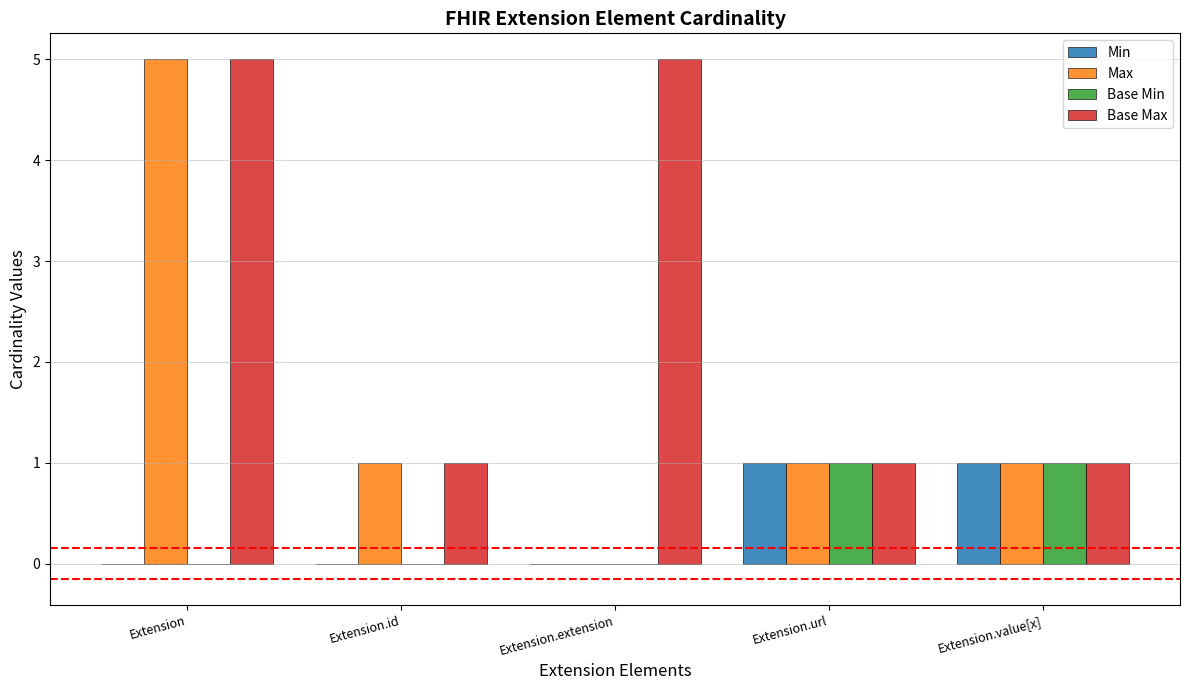

Reading left to right, transcribe all the data shown in this chart.

Min: 0	0	0	1	1
Max: 5	1	0	1	1
Base Min: 0	0	0	1	1
Base Max: 5	1	5	1	1